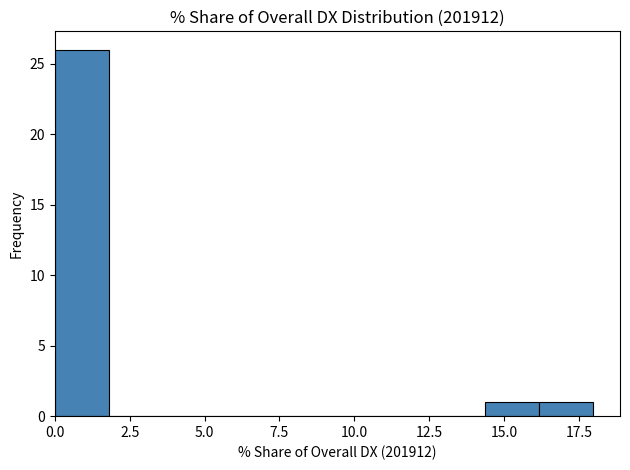

Read against the x-axis, roughly where is the centre of the tallest bar?

1.0